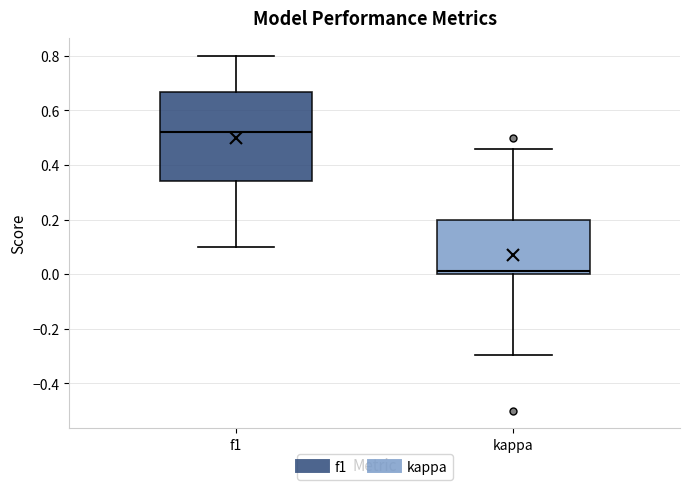

Reading left to right, read every box against the y-axis: the position of its median line, the range the box covers, and the ends of its whiskers. The values are not printed on the chart, so give them approximately, as read against the axis.

f1: median 0.52, box 0.34 to 0.66, whiskers 0.10 to 0.80
kappa: median 0.02, box 0.00 to 0.20, whiskers -0.30 to 0.46